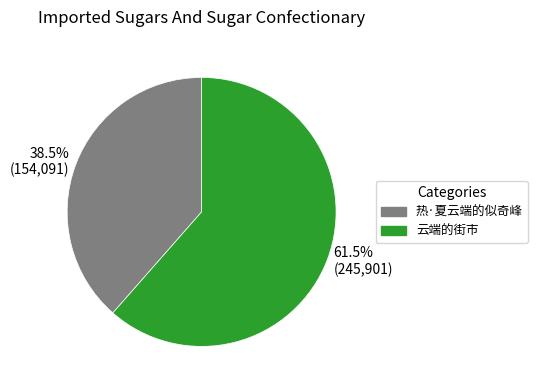

Which has a higher value, 热·夏云端的似奇峰 or 云端的街市?

云端的街市